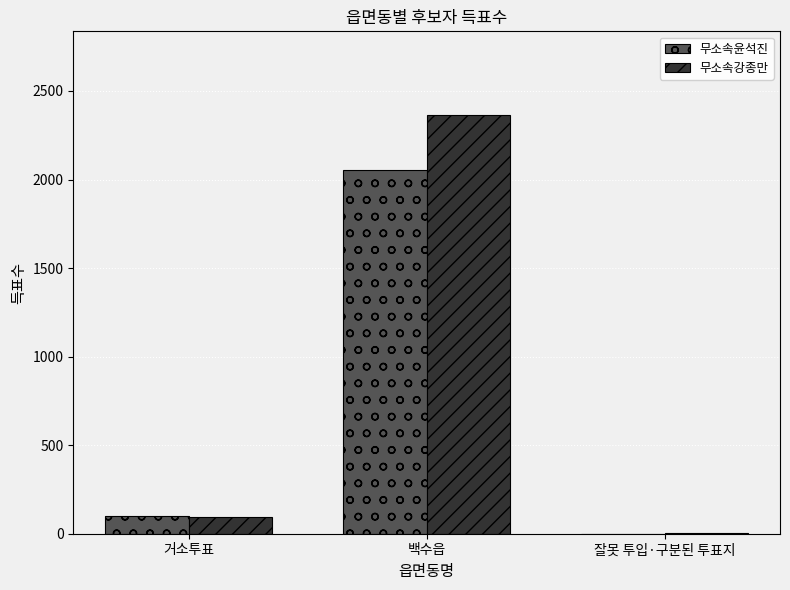

At which label is 무소속강종만 closest to 1183?

거소투표